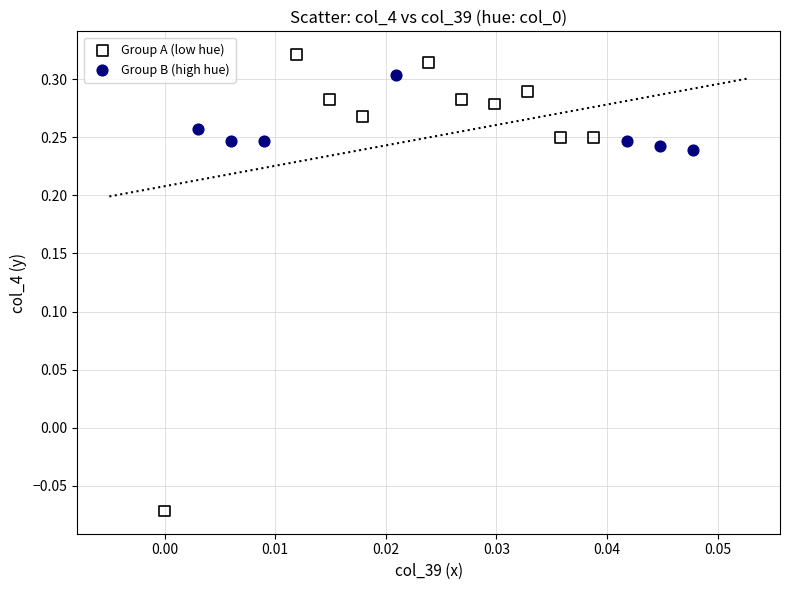

Which series has the largest Y range (max minus min)?

Group A (low hue)